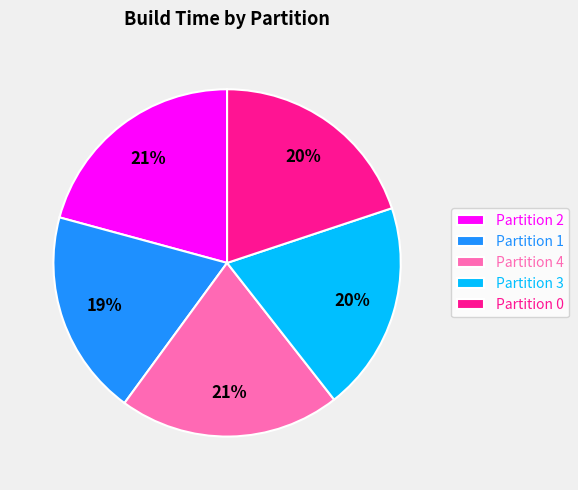

To the nearest percent, what percentage of the pie is Partition 4?

21%